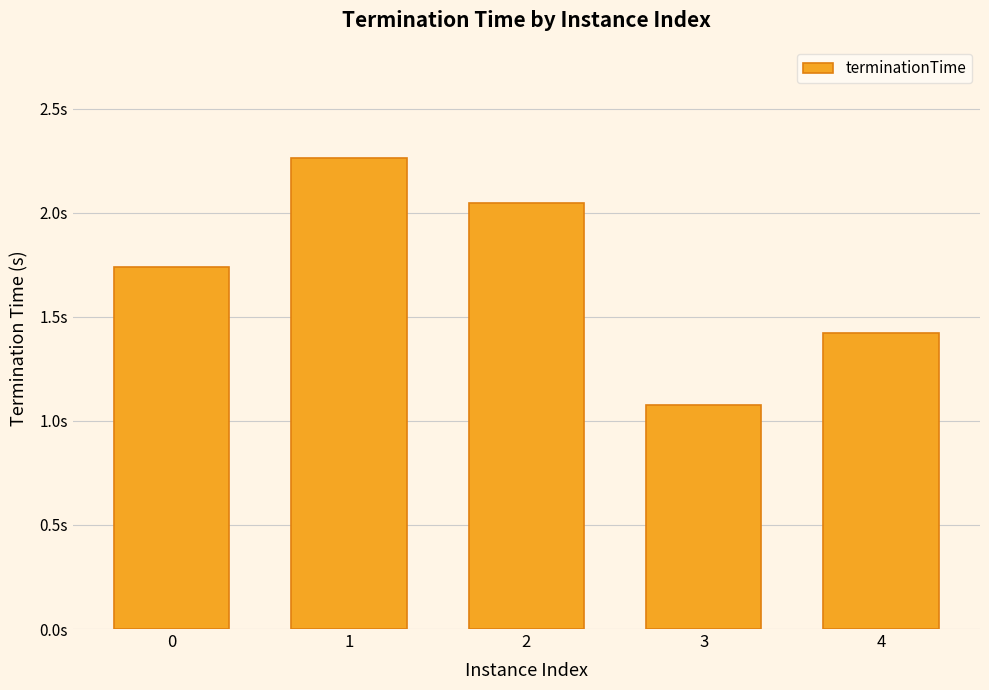

Are the bars grouped side by side (vs. stacked)?

No